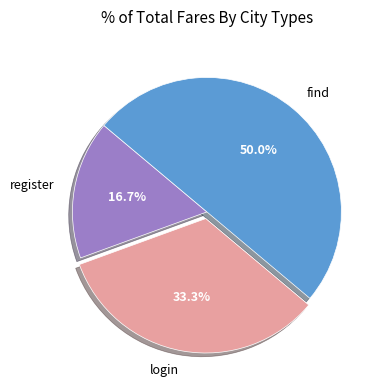

Count the number of slices in the pie.

3